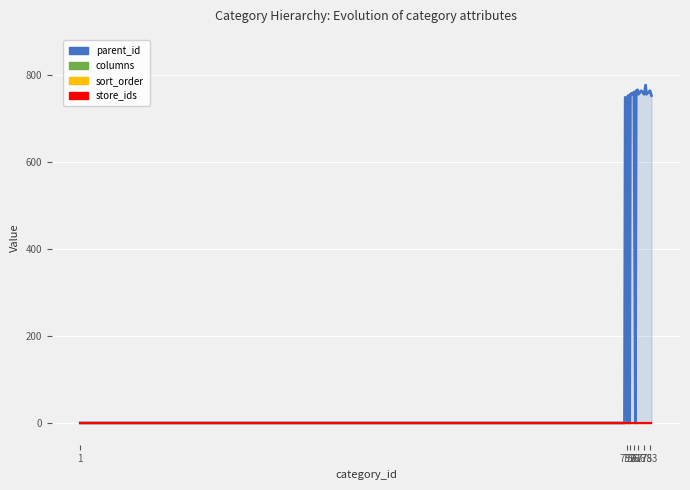

True or false: parent_id and store_ids intersect in this chart.

False